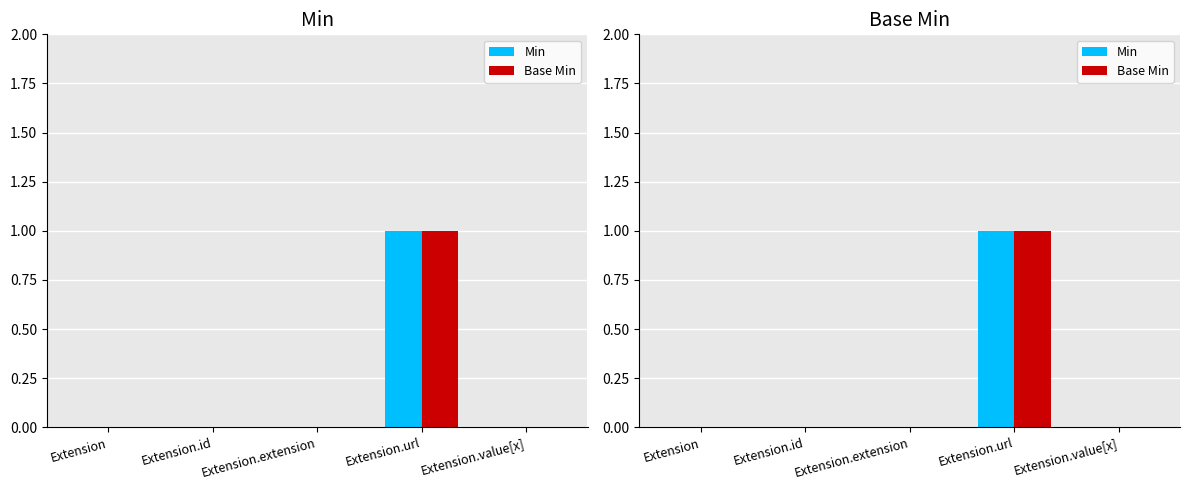

What are all the series names shown in the legend?

Min, Base Min